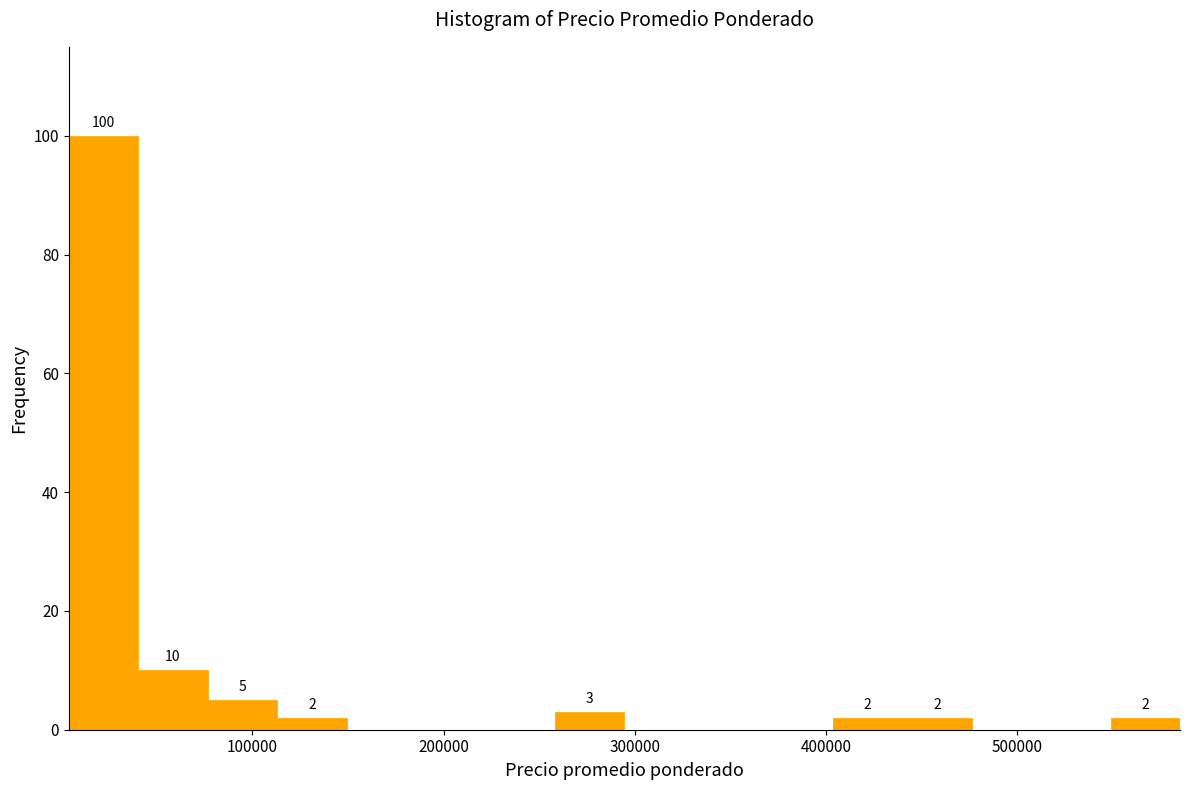

Around what value on the x-axis is the tallest bar? Give the approximate position of its centre, as read against the axis.

20000